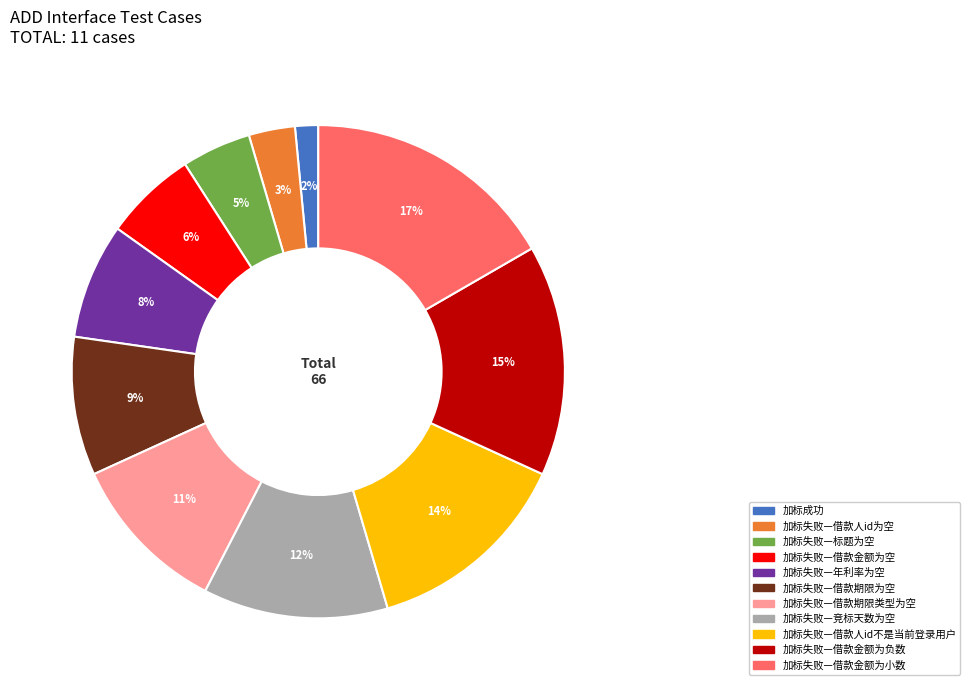

What is the largest slice in the pie chart?

加标失败—借款金额为小数